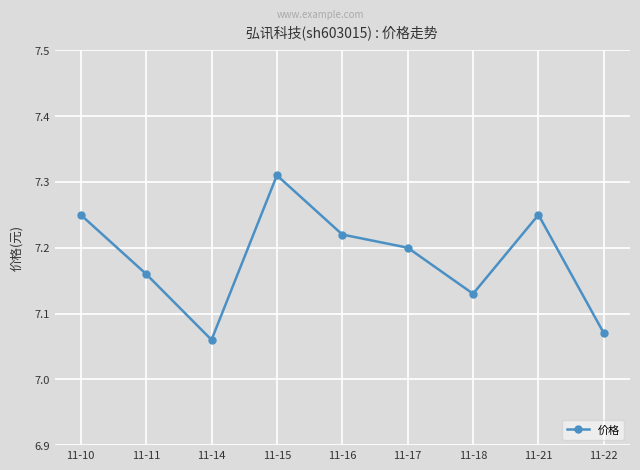

Count the values in the range 7 to 8.

9